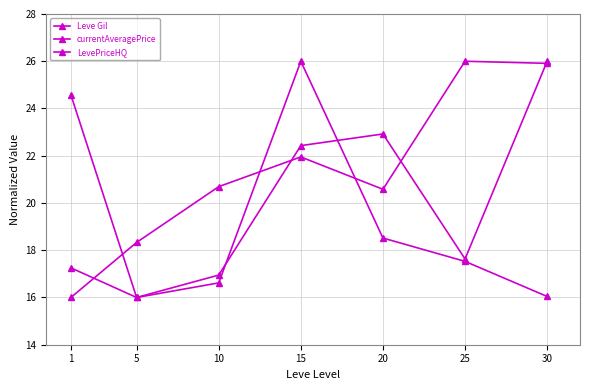

At which label does LevePriceHQ first exceed 17?

1